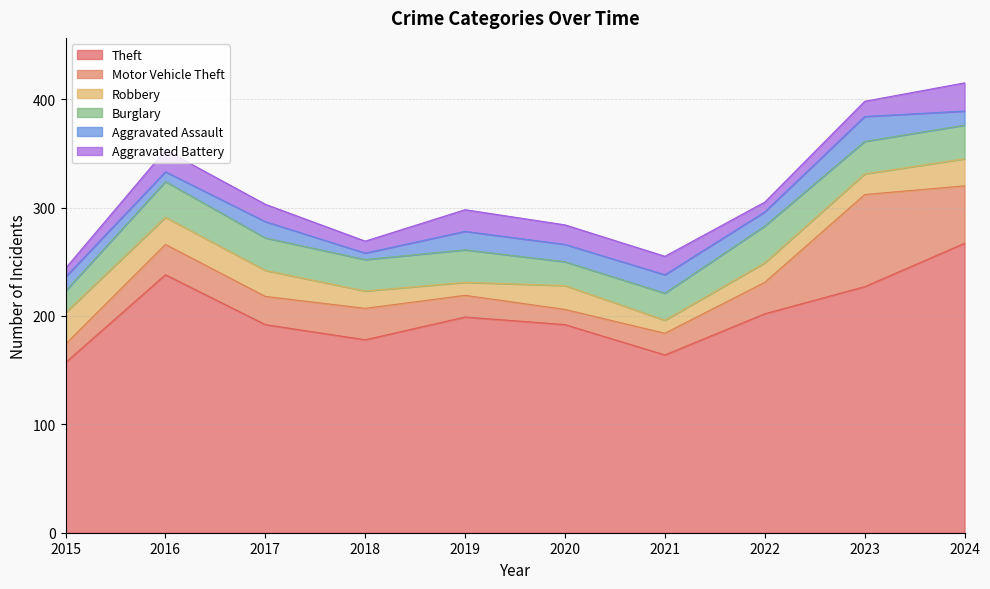

What is the difference between the maximum and minimum values in the Burglary series?

14